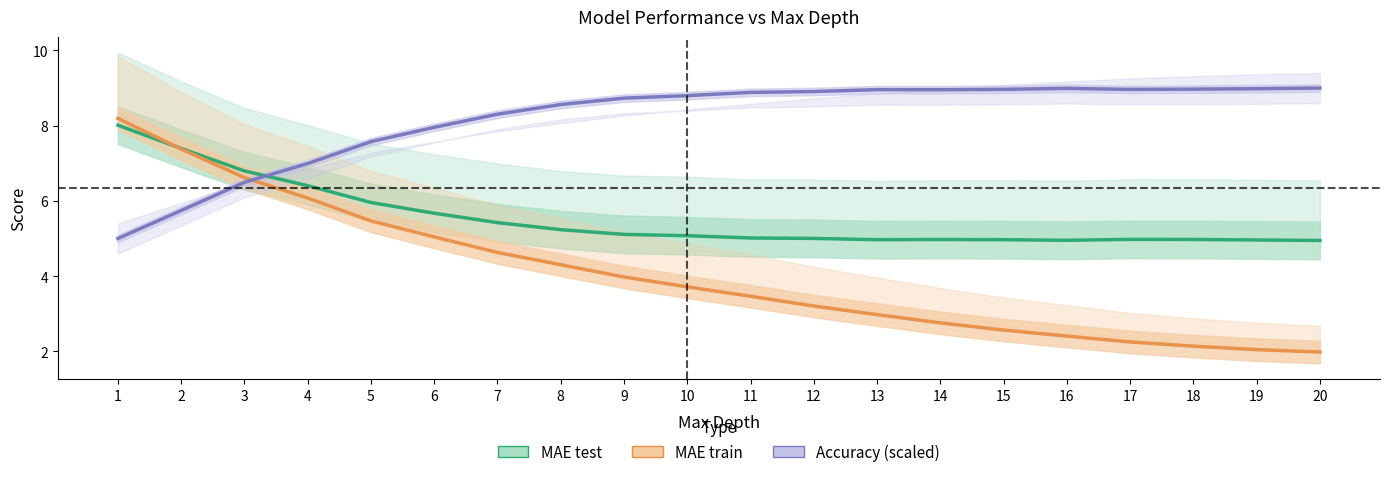

At which category does MAE test reach its first local peak?

14